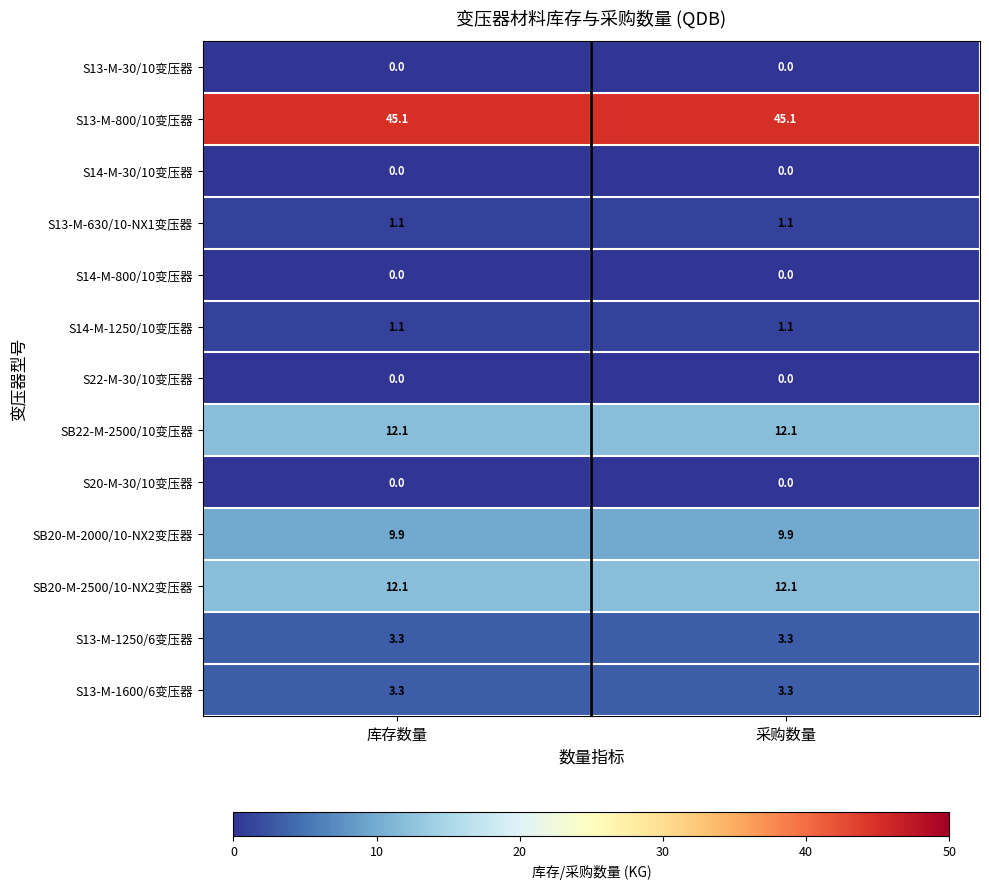

Reading left to right, extract all data points from this chart.

S13-M-30/10变压器: 库存数量=0.0	采购数量=0.0
S13-M-800/10变压器: 库存数量=45.1	采购数量=45.1
S14-M-30/10变压器: 库存数量=0.0	采购数量=0.0
S13-M-630/10-NX1变压器: 库存数量=1.1	采购数量=1.1
S14-M-800/10变压器: 库存数量=0.0	采购数量=0.0
S14-M-1250/10变压器: 库存数量=1.1	采购数量=1.1
S22-M-30/10变压器: 库存数量=0.0	采购数量=0.0
SB22-M-2500/10变压器: 库存数量=12.1	采购数量=12.1
S20-M-30/10变压器: 库存数量=0.0	采购数量=0.0
SB20-M-2000/10-NX2变压器: 库存数量=9.9	采购数量=9.9
SB20-M-2500/10-NX2变压器: 库存数量=12.1	采购数量=12.1
S13-M-1250/6变压器: 库存数量=3.3	采购数量=3.3
S13-M-1600/6变压器: 库存数量=3.3	采购数量=3.3